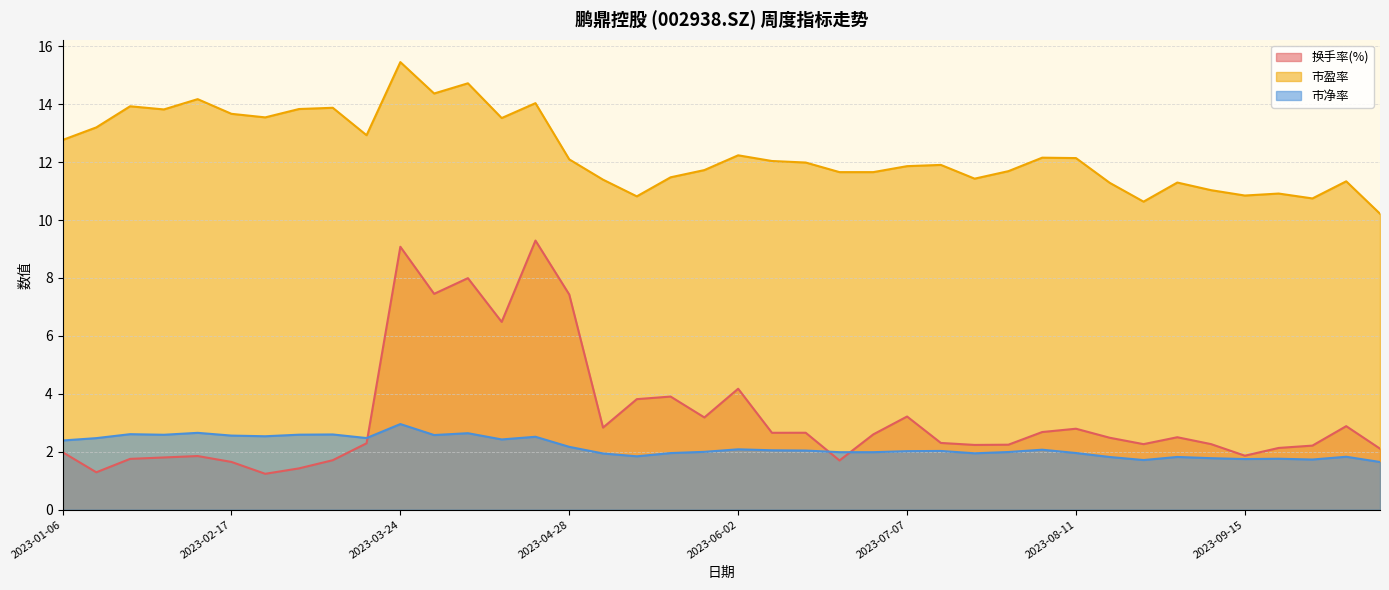

Which category has the highest value in the 换手率(%) series?

2023-04-21